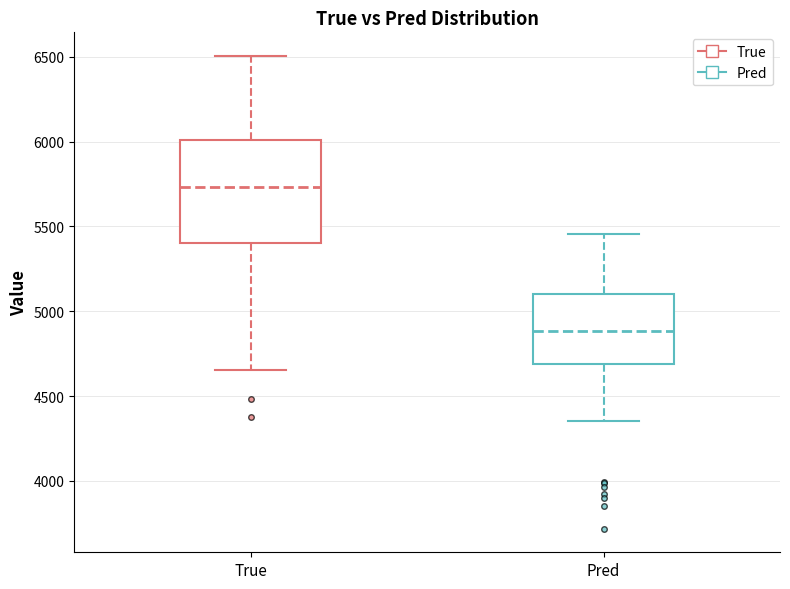

Reading left to right, read every box against the y-axis: the position of its median line, the range the box covers, and the ends of its whiskers. The values are not printed on the chart, so give them approximately, as read against the axis.

True: median 5750, box 5400 to 6000, whiskers 4650 to 6500
Pred: median 4900, box 4700 to 5100, whiskers 4350 to 5450